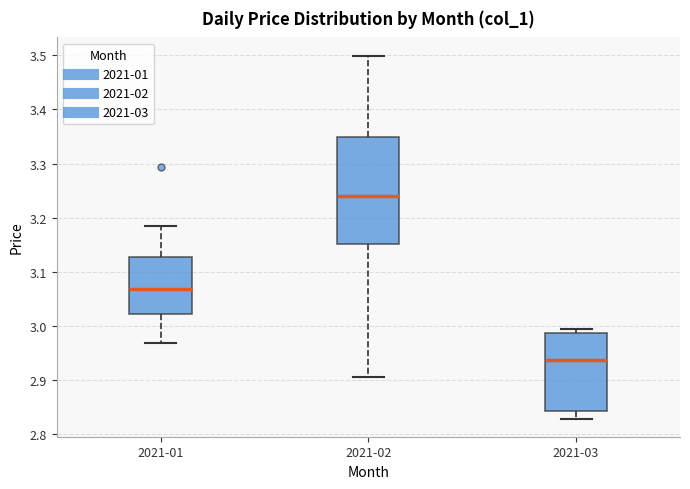

Reading left to right, read every box against the y-axis: the position of its median line, the range the box covers, and the ends of its whiskers. The values are not printed on the chart, so give them approximately, as read against the axis.

2021-01: median 3.07, box 3.02 to 3.13, whiskers 2.97 to 3.18
2021-02: median 3.24, box 3.15 to 3.35, whiskers 2.91 to 3.50
2021-03: median 2.94, box 2.84 to 2.99, whiskers 2.83 to 3.00